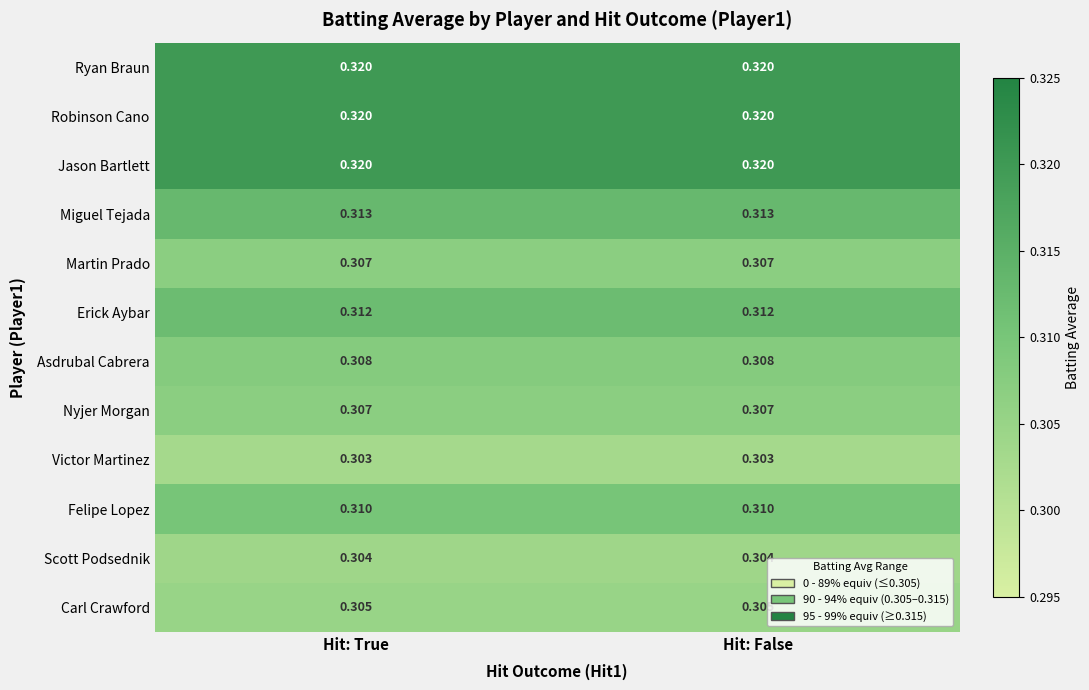

Is the value of Miguel Tejada at Hit: True greater than the value of Carl Crawford at Hit: False?

Yes